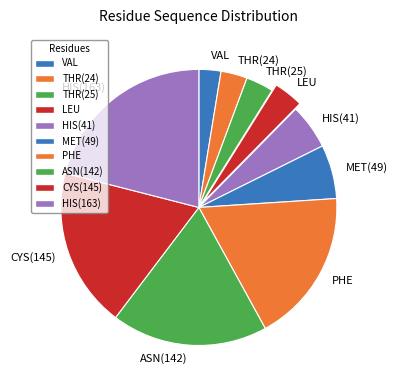

Does any single category account for the majority?

No